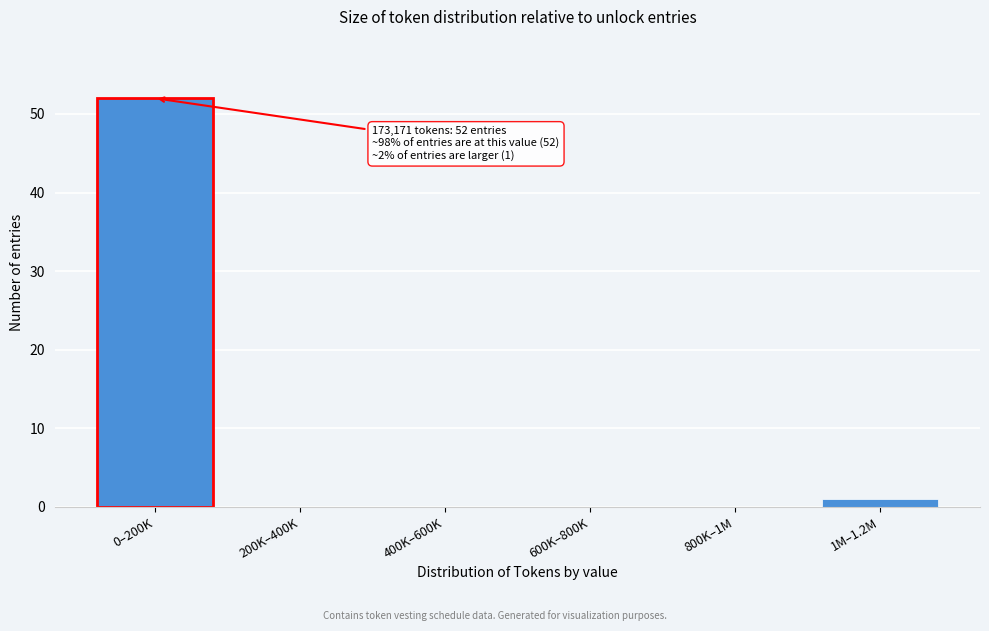

Which category has the highest value across all series?

0–200K